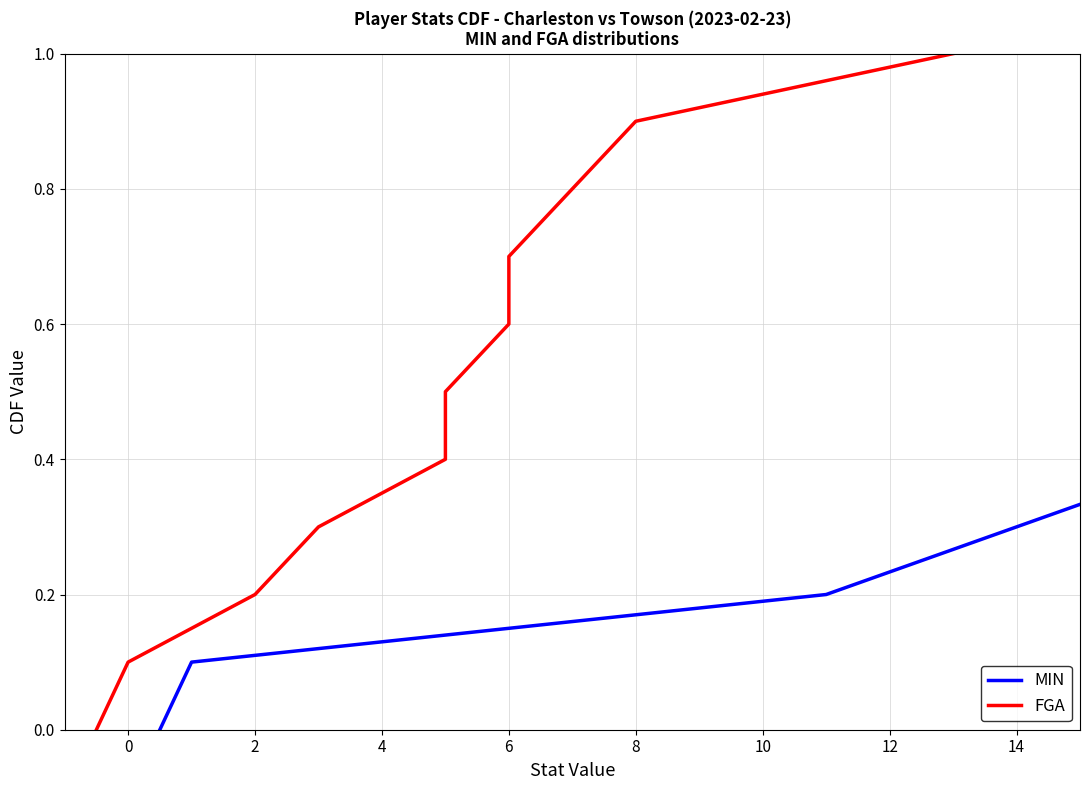

True or false: MIN and FGA cross at least once.

False